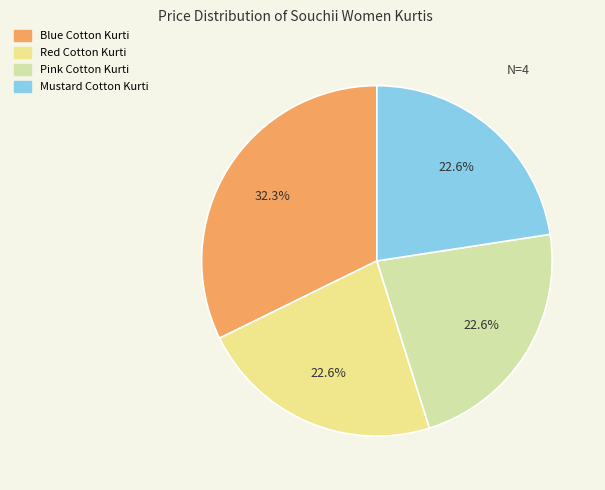

To the nearest percent, what is the average slice percentage?

25%